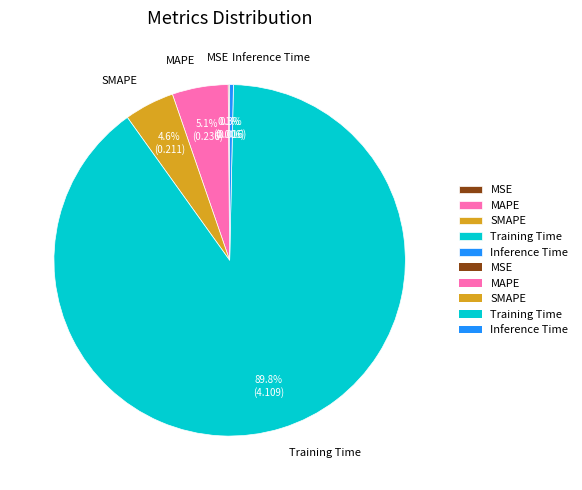

Which category has the biggest portion of the pie?

Training Time